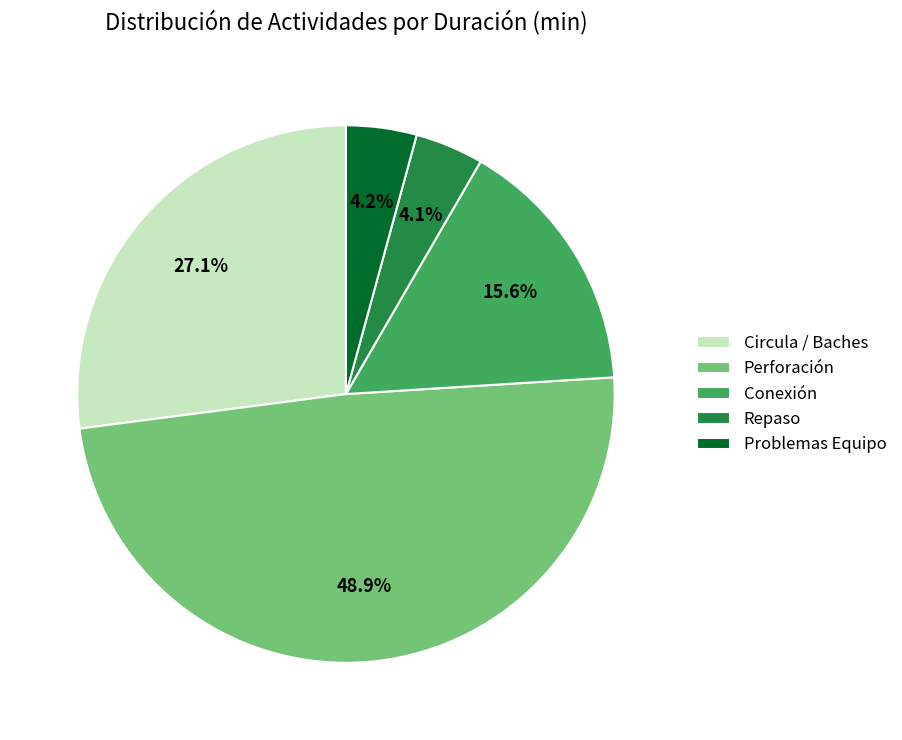

Combined, what portion of the pie is Circula / Baches and Conexión?

42.7%